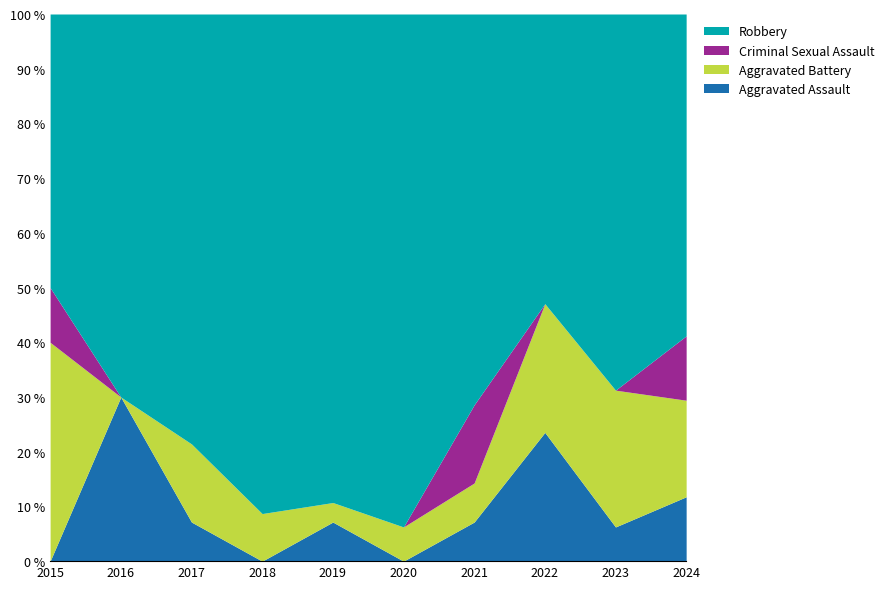

True or false: Criminal Sexual Assault and Aggravated Assault intersect in this chart.

True